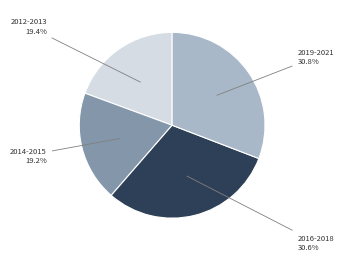

Between 2014-2015 and 2019-2021, which is larger?

2019-2021